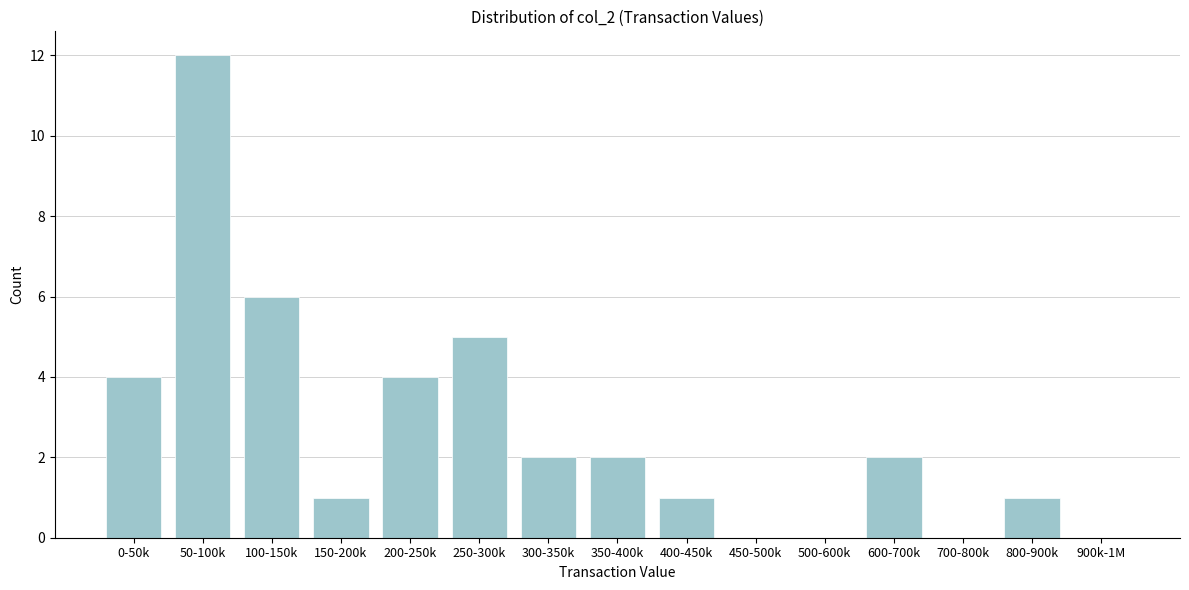

Reading left to right, extract all data points from this chart.

0-50k=4	50-100k=12	100-150k=6	150-200k=1	200-250k=4	250-300k=5	300-350k=2	350-400k=2	400-450k=1	450-500k=0	500-600k=0	600-700k=2	700-800k=0	800-900k=1	900k-1M=0